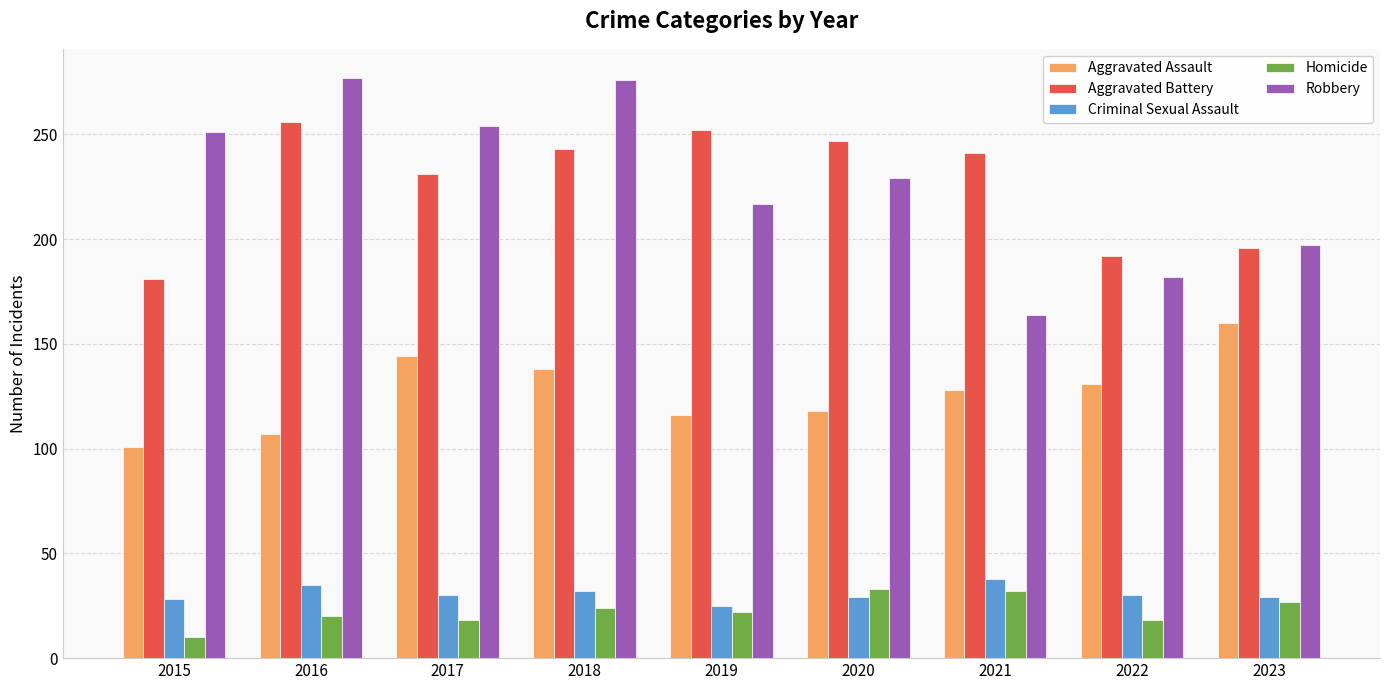

Which series changed the most between 2016 and 2023?

Robbery